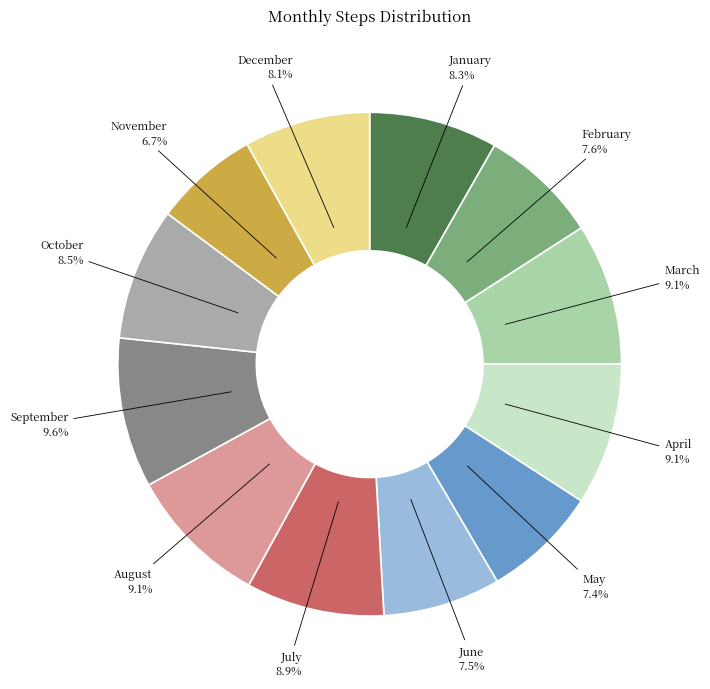

What percentage is the May slice, to the nearest percent?

7%